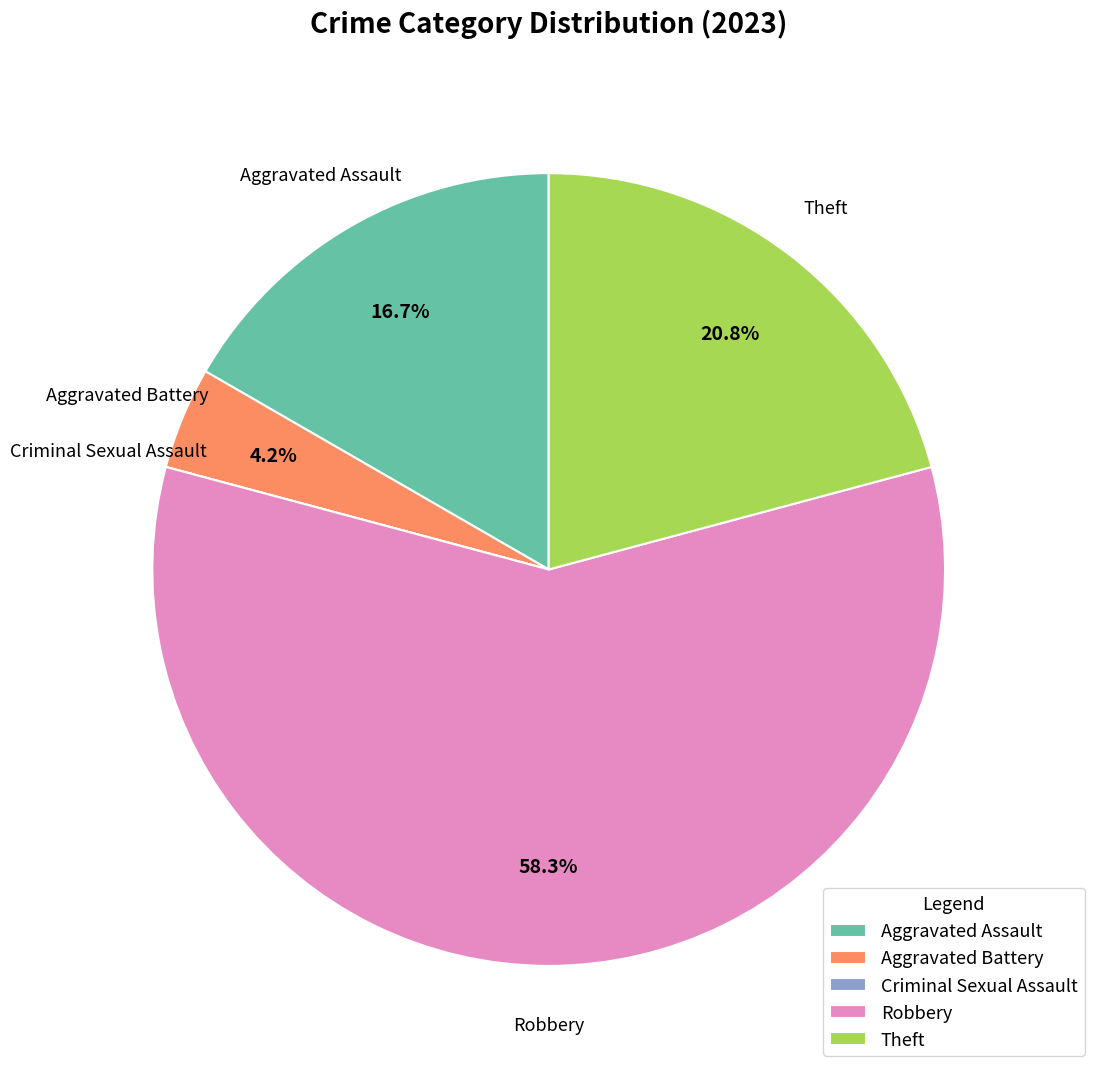

Does any single category account for the majority?

Yes